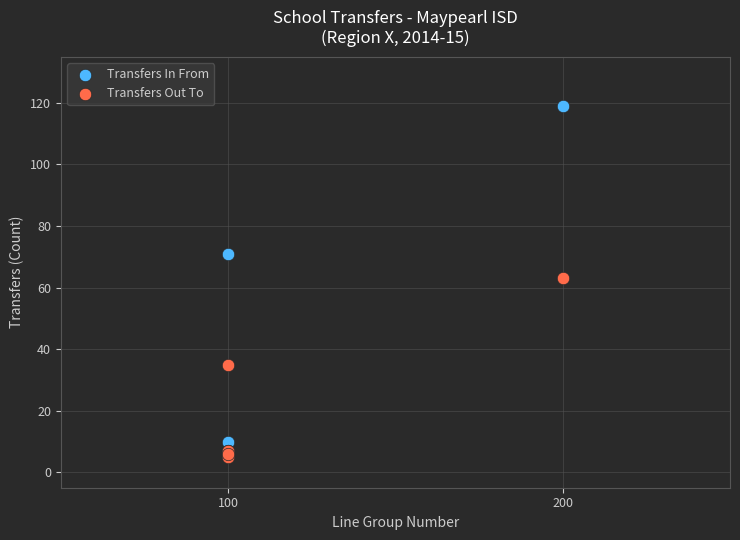

Which series contains the highest Y value?

Transfers In From